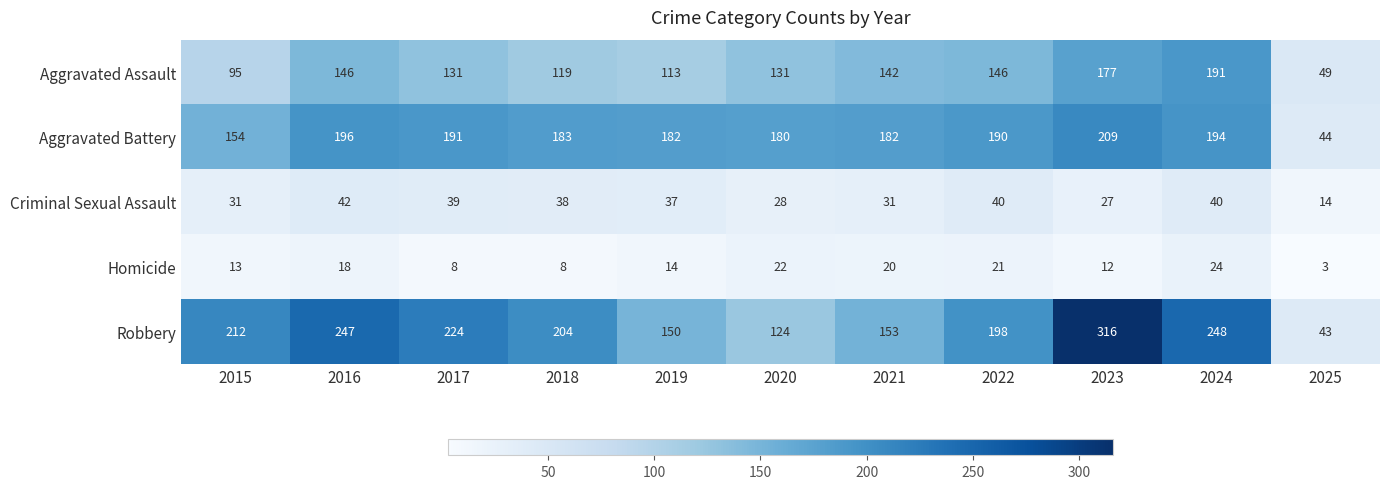

At which category is the sum across all series the highest?

2023